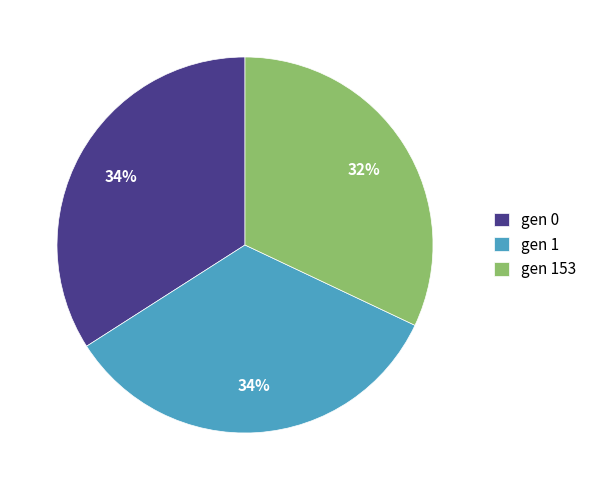

Is the sum of gen 153 and gen 0 greater than half?

Yes